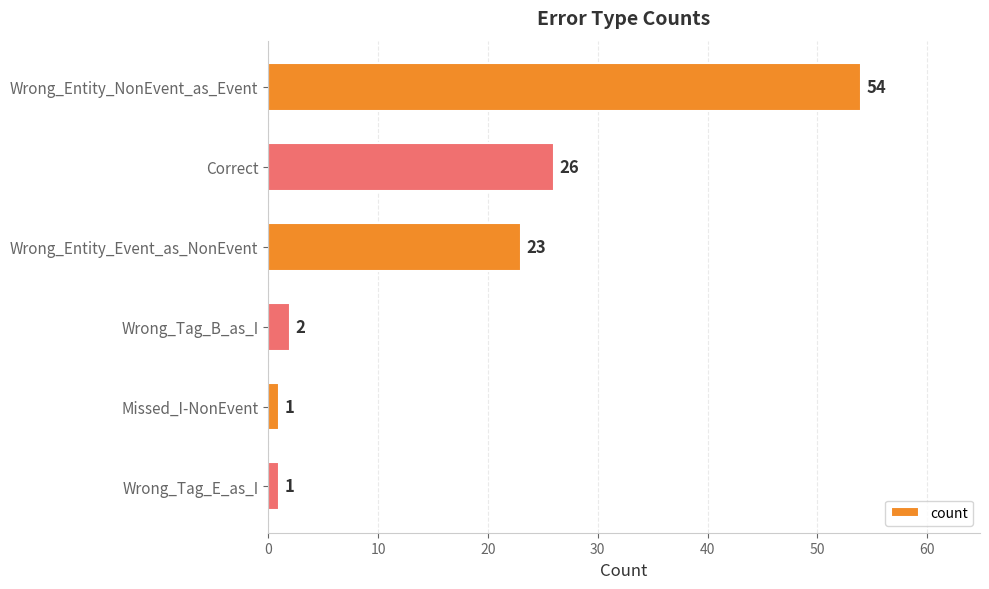

Reading bottom to top, what are all the values shown in this chart?

Wrong_Tag_E_as_I=1	Missed_I-NonEvent=1	Wrong_Tag_B_as_I=2	Wrong_Entity_Event_as_NonEvent=23	Correct=26	Wrong_Entity_NonEvent_as_Event=54